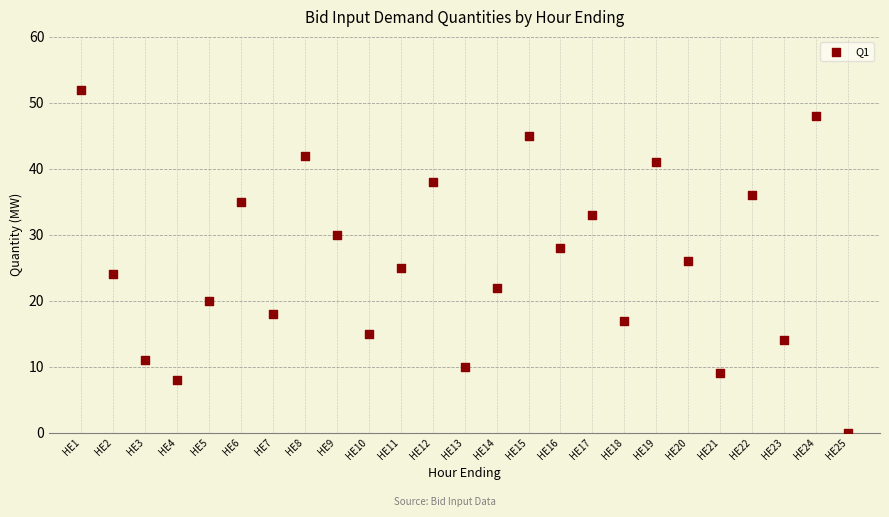

What is the range of X values (max minus min)?

24